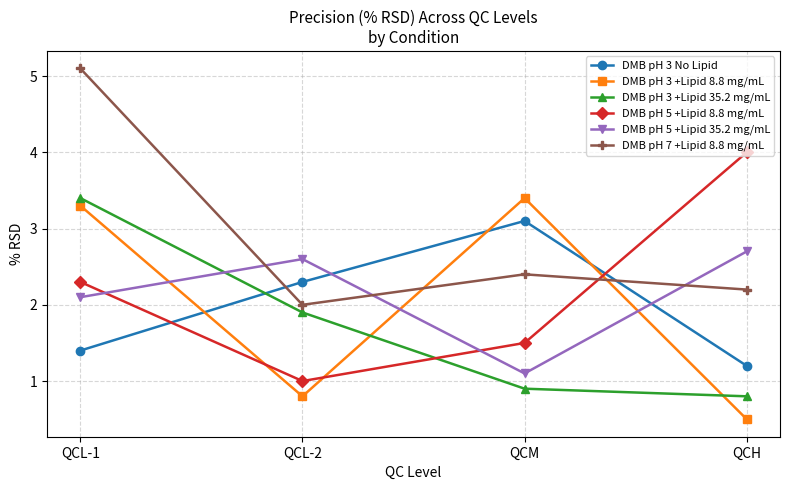

Count the number of categories in the chart.

4